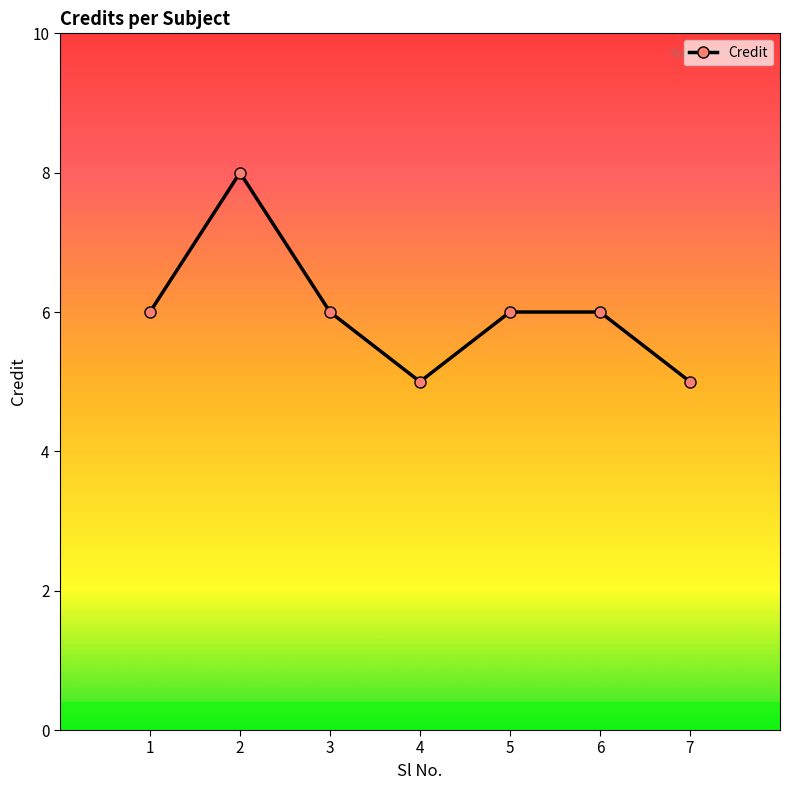

What is the sum of all values?

42